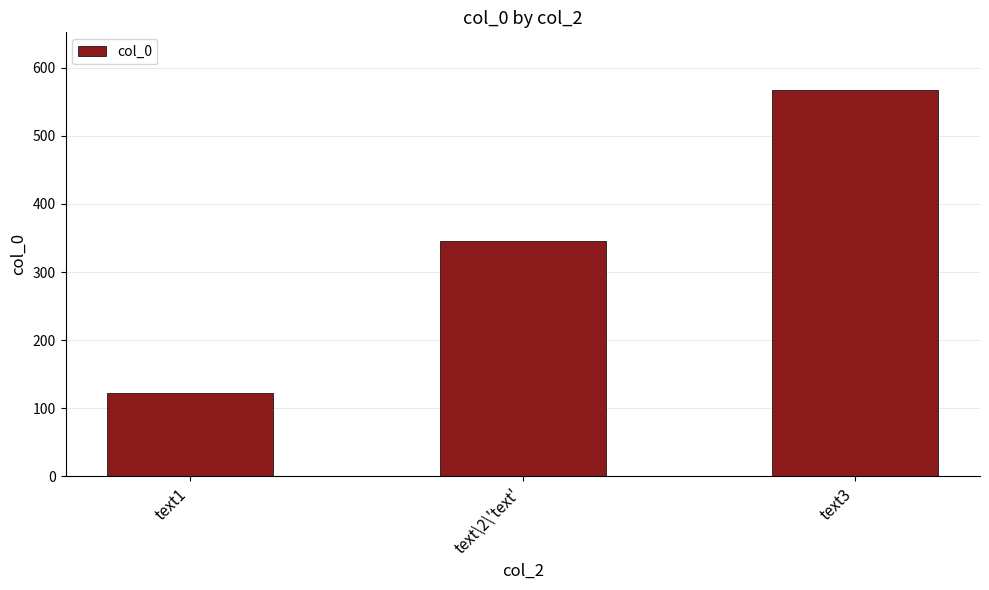

The value at text\2\'text' is 536. True or false?

False